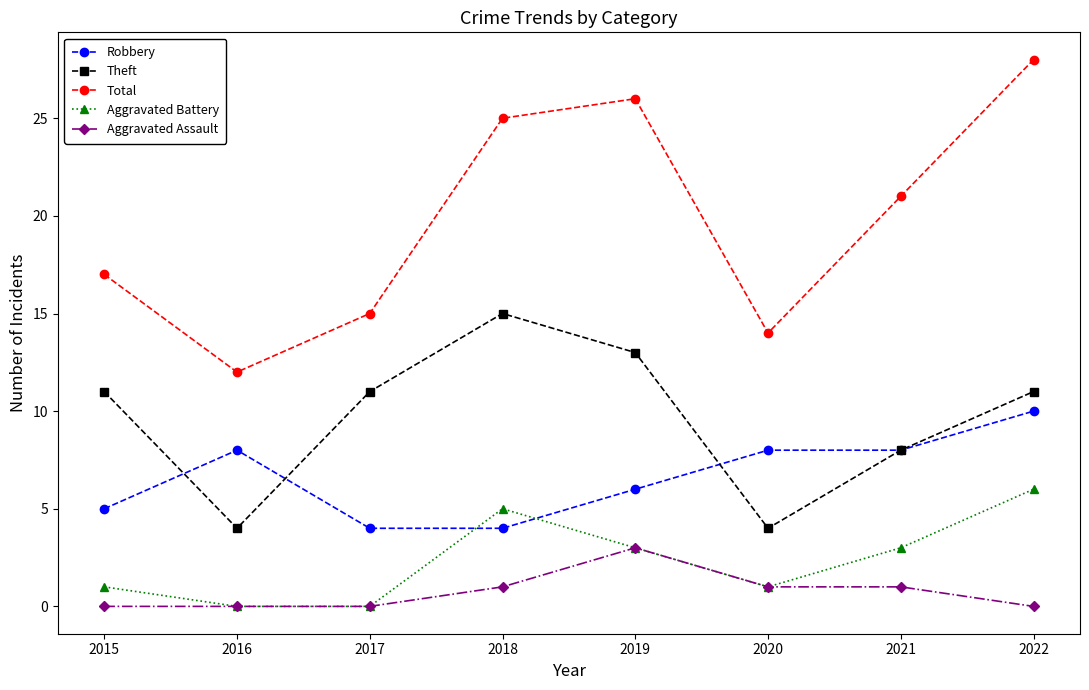

What are all the series names shown in the legend?

Robbery, Theft, Total, Aggravated Battery, Aggravated Assault